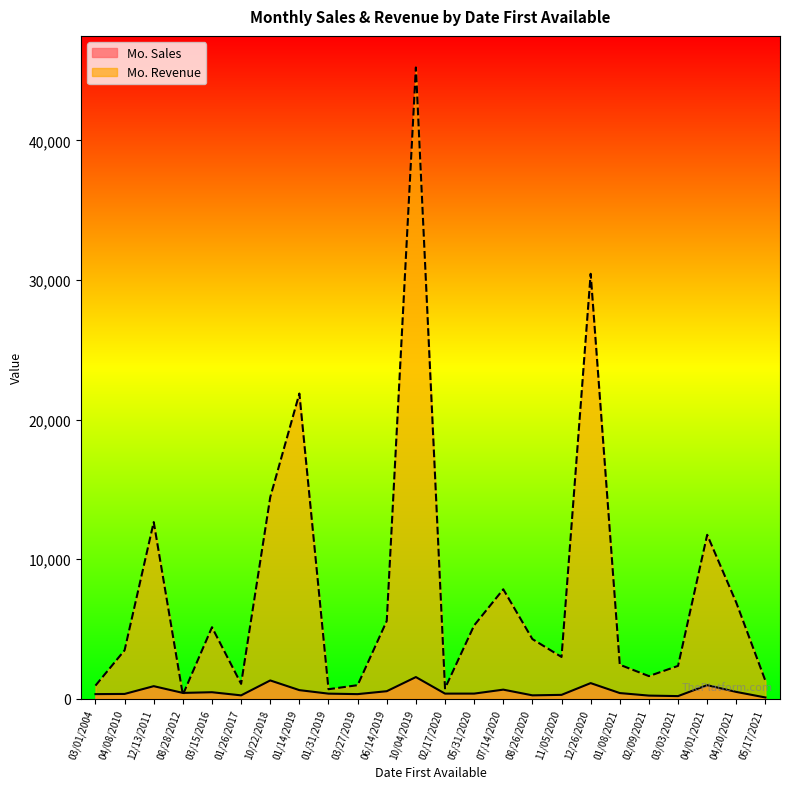

Reading left to right, list all the values displayed in this chart.

Mo. Sales: 04/01/2021=980	12/26/2020=1128	04/08/2010=352	11/05/2020=286	03/15/2016=475	03/27/2019=339	01/14/2019=625	06/14/2019=548	10/04/2019=1560	08/26/2020=252	04/20/2021=496	03/03/2021=197	10/22/2018=1319	02/09/2021=233	05/31/2020=376	03/01/2004=340	12/13/2011=909	01/26/2017=250	05/17/2021=99	07/14/2020=660	01/08/2021=415	02/17/2020=375	01/31/2019=373	08/28/2012=426
Mo. Revenue: 04/01/2021=11750	12/26/2020=30445	04/08/2010=3481	11/05/2020=3000	03/15/2016=5130	03/27/2019=980	01/14/2019=21869	06/14/2019=5584	10/04/2019=45224	08/26/2020=4281	04/20/2021=6889	03/03/2021=2362	10/22/2018=14443	02/09/2021=1629	05/31/2020=5260	03/01/2004=949	12/13/2011=12662	01/26/2017=1073	05/17/2021=1286	07/14/2020=7847	01/08/2021=2444	02/17/2020=750	01/31/2019=690	08/28/2012=294